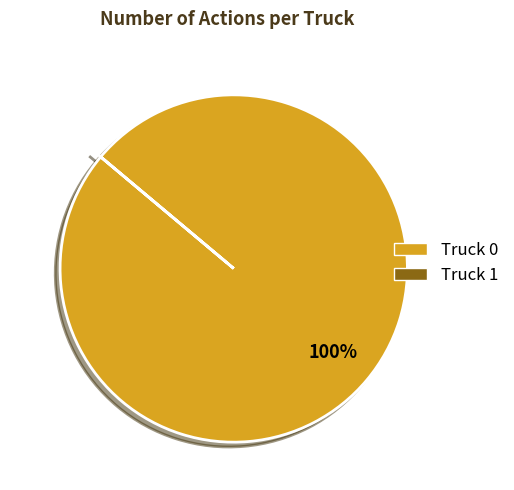

Which slice represents more than half of the pie?

Truck 0